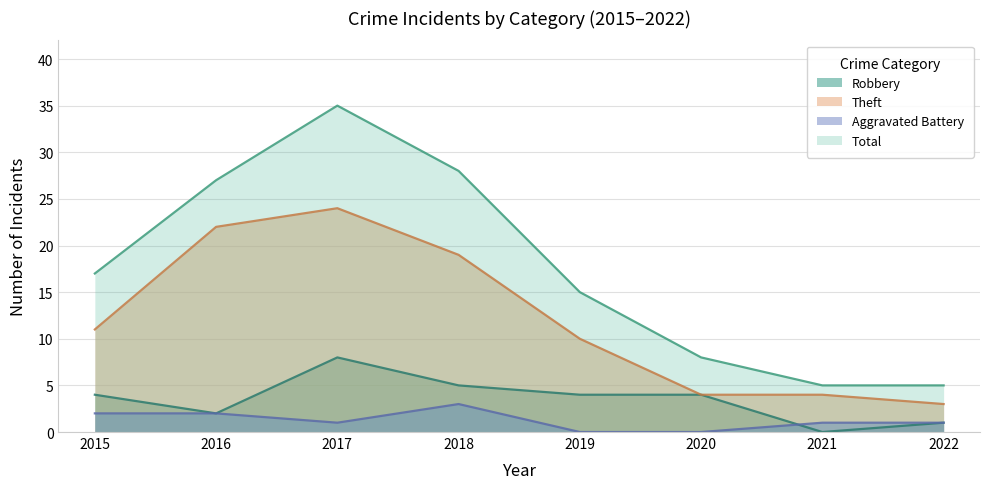

How many data points in Theft are less than 11?

4